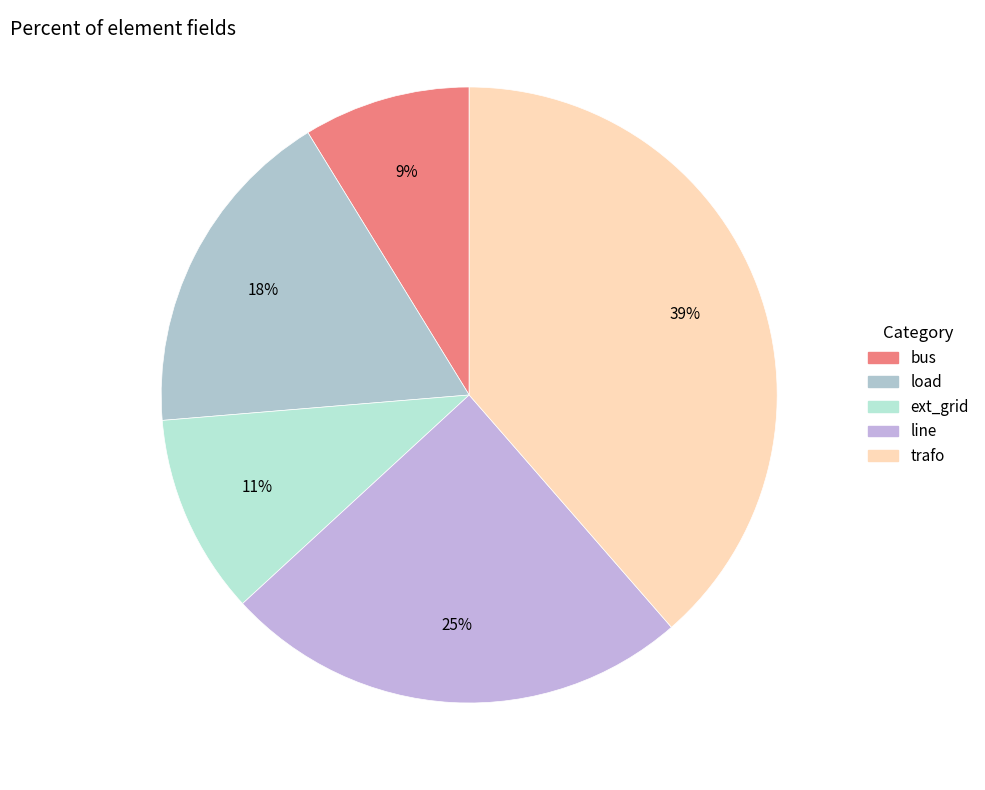

To the nearest percent, what is the average slice percentage?

20%